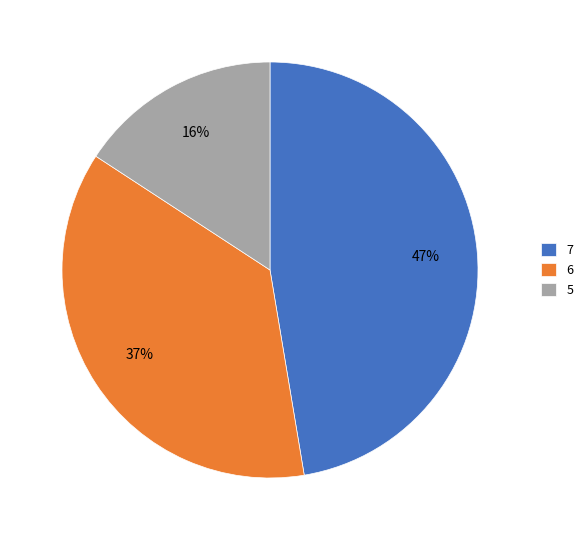

Does any single category account for the majority?

No